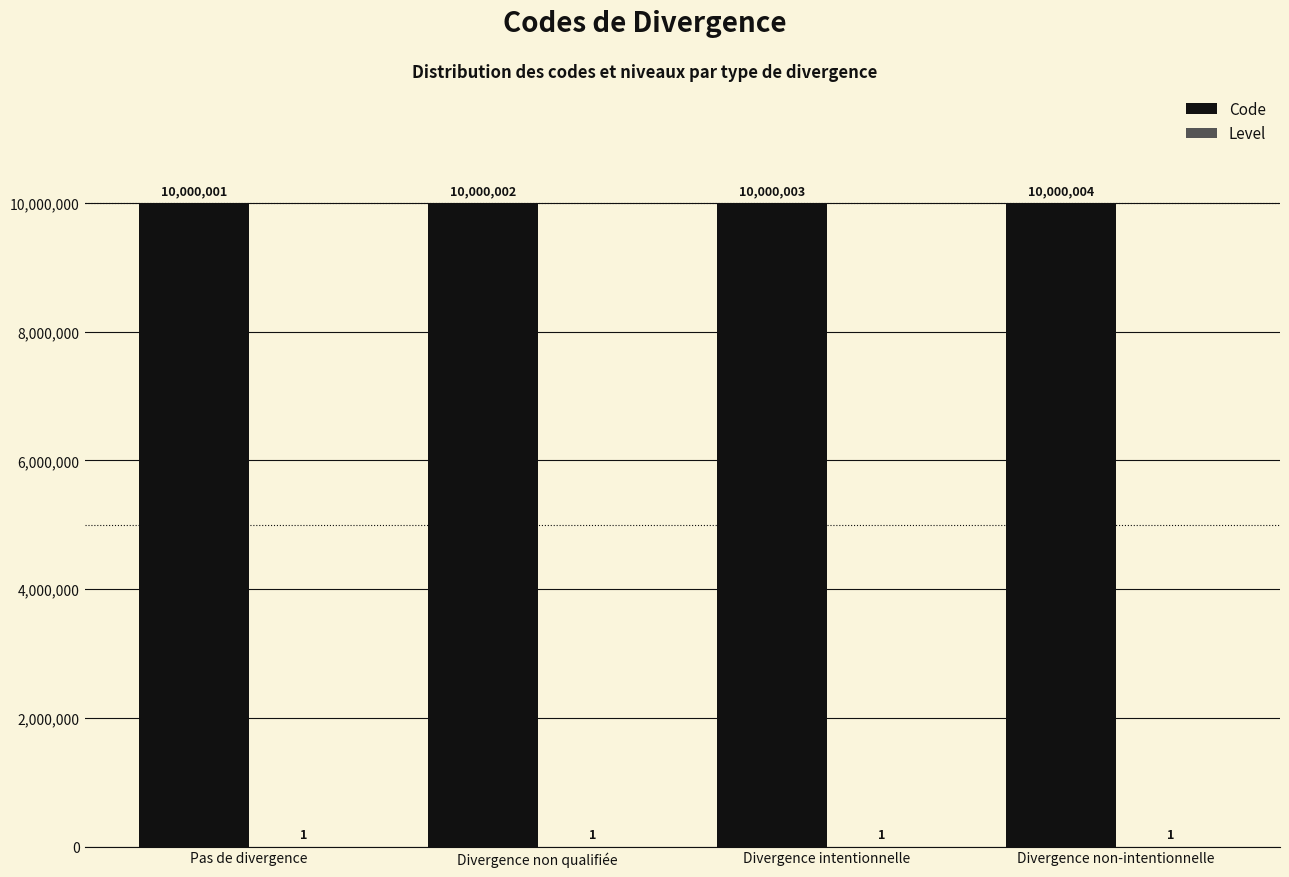

What is the sum of all Code values?

40000010